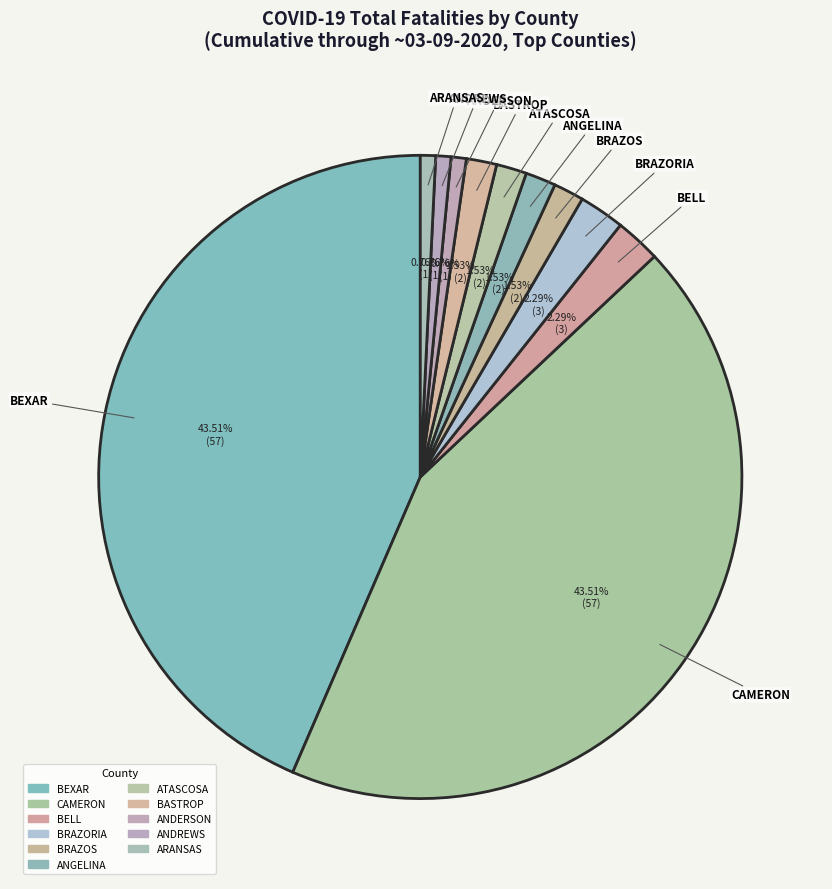

Combined, do ARANSAS and ANDERSON account for over 50%?

No